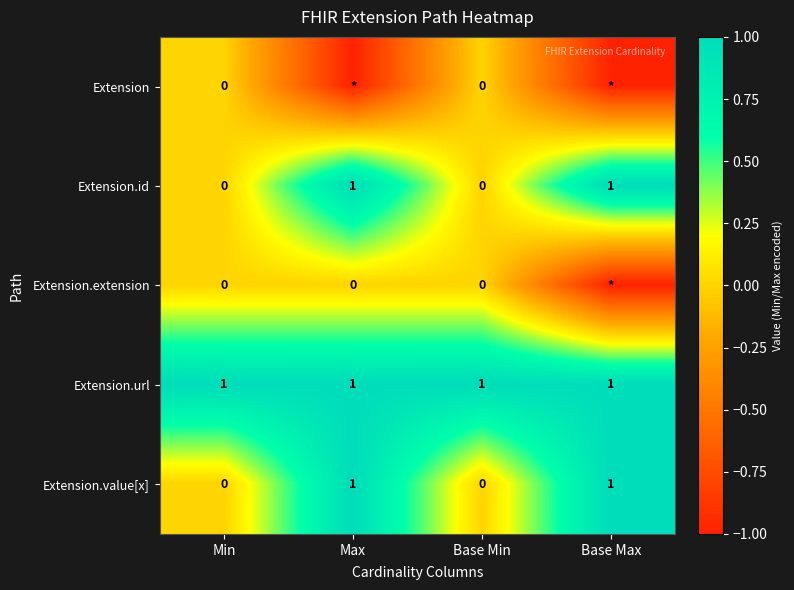

Is the value of Extension.extension at Max greater than the value of Extension.id at Max?

No